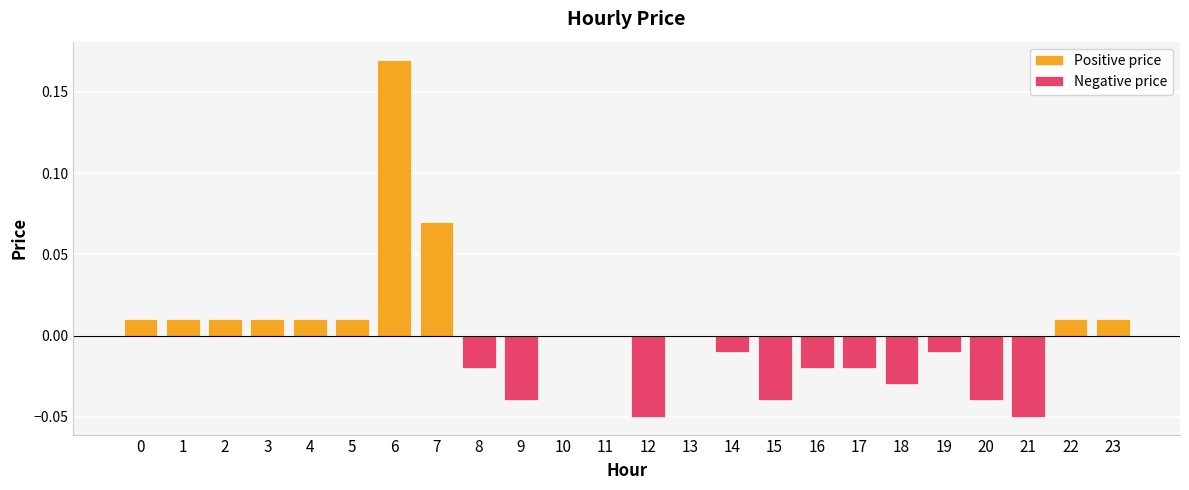

At which label does Positive price reach its peak?

6